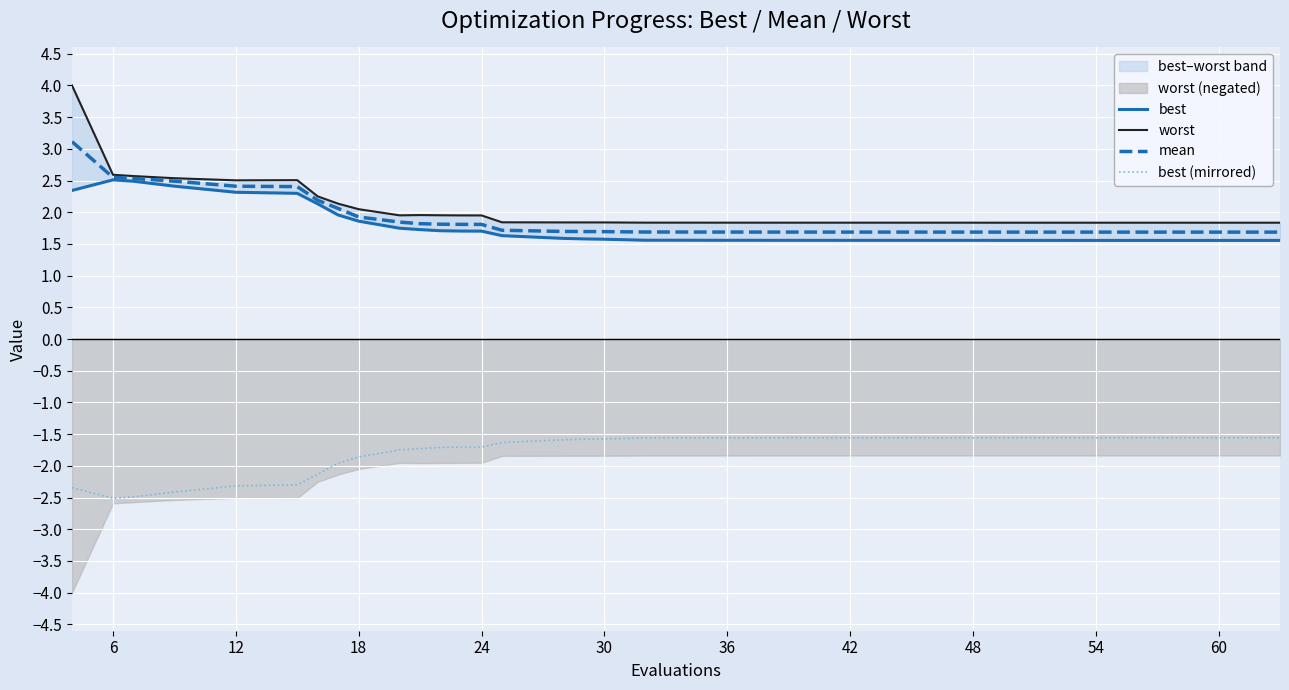

Reading left to right, list all the values displayed in this chart.

best: 2.3	2.5	2.5	2.4	2.3	2.3	2.1	2.0	1.9	1.7	1.7	1.7	1.7	1.7	1.6	1.6	1.6	1.6	1.6	1.6	1.6	1.6	1.6	1.6	1.6	1.6	1.6	1.6	1.6	1.6	1.6	1.6	1.6	1.6	1.6	1.6	1.6	1.6	1.6	1.6
worst: 4.0	2.6	2.6	2.5	2.5	2.5	2.3	2.1	2.0	2.0	2.0	2.0	2.0	2.0	1.8	1.8	1.8	1.8	1.8	1.8	1.8	1.8	1.8	1.8	1.8	1.8	1.8	1.8	1.8	1.8	1.8	1.8	1.8	1.8	1.8	1.8	1.8	1.8	1.8	1.8
mean: 3.1	2.6	2.5	2.5	2.4	2.4	2.2	2.1	1.9	1.8	1.8	1.8	1.8	1.8	1.7	1.7	1.7	1.7	1.7	1.7	1.7	1.7	1.7	1.7	1.7	1.7	1.7	1.7	1.7	1.7	1.7	1.7	1.7	1.7	1.7	1.7	1.7	1.7	1.7	1.7
best (mirrored): -2.3	-2.5	-2.5	-2.4	-2.3	-2.3	-2.1	-2.0	-1.9	-1.7	-1.7	-1.7	-1.7	-1.7	-1.6	-1.6	-1.6	-1.6	-1.6	-1.6	-1.6	-1.6	-1.6	-1.6	-1.6	-1.6	-1.6	-1.6	-1.6	-1.6	-1.6	-1.6	-1.6	-1.6	-1.6	-1.6	-1.6	-1.6	-1.6	-1.6